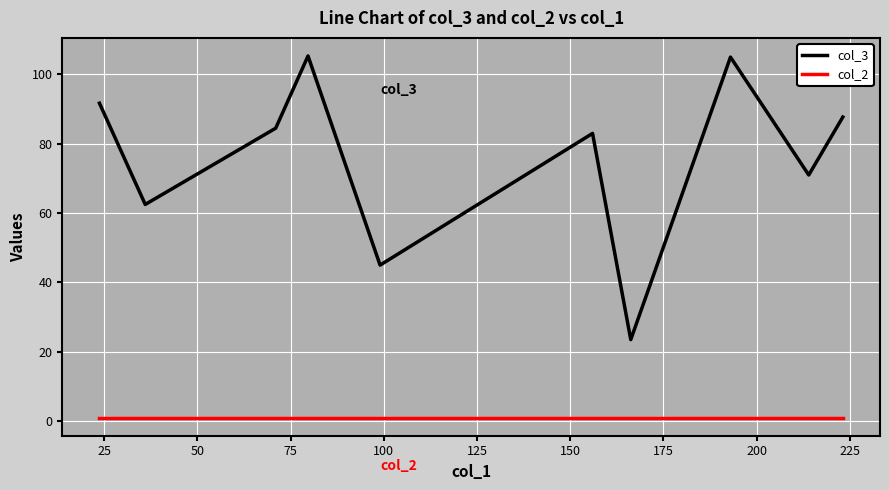

List the series in order of their peak value, highest first.

col_3, col_2